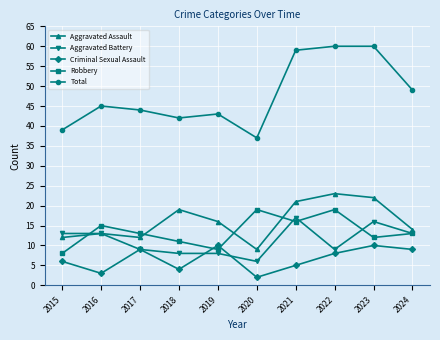

List the series in order of their peak value, lowest first.

Criminal Sexual Assault, Aggravated Battery, Robbery, Aggravated Assault, Total